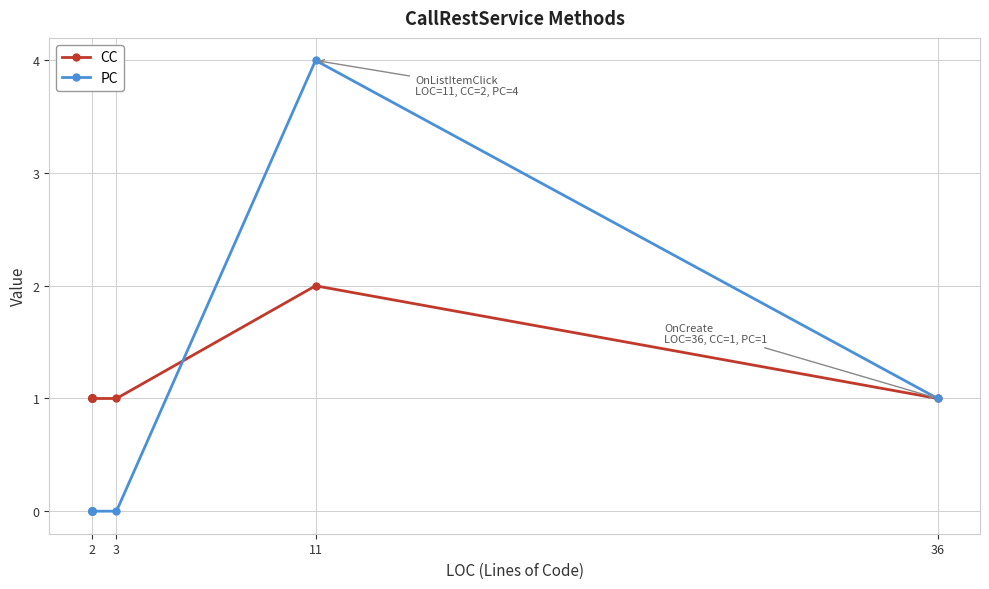

Which has a higher value, 2 or 3?

2